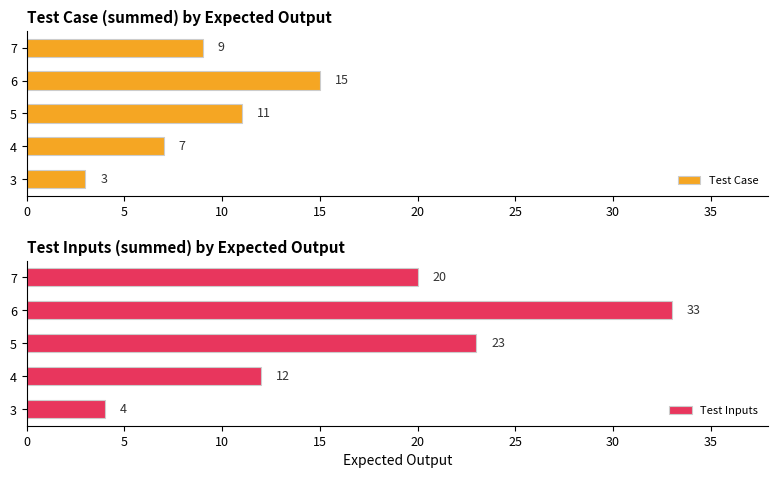

Reading right to left, what are all the values shown in this chart?

Test Case: 9	15	11	7	3
Test Inputs: 20	33	23	12	4